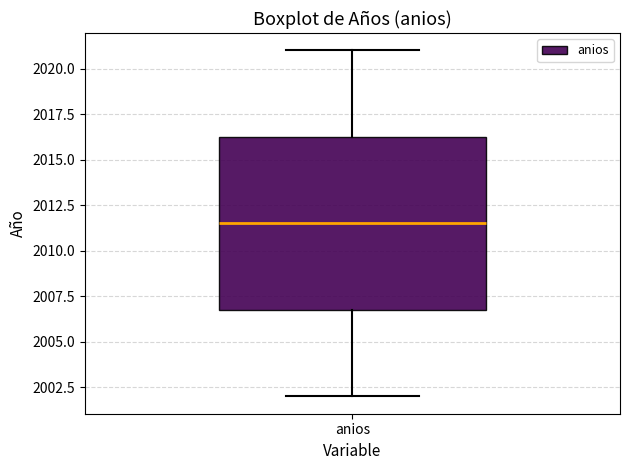

Transcribe this box plot: give where the median line is, the range the box spans, and where the two whiskers end, as read against the y-axis. The values are not printed on the chart, so give them approximately, as read against the axis.

median 2011.5, box 2007.0 to 2016.5, whiskers 2002.0 to 2021.0